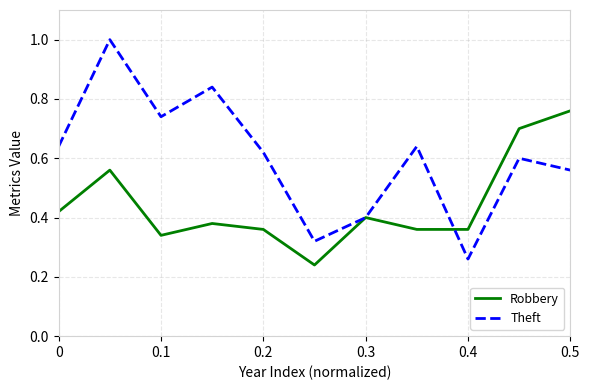

Which series has the largest range (max minus min)?

Theft